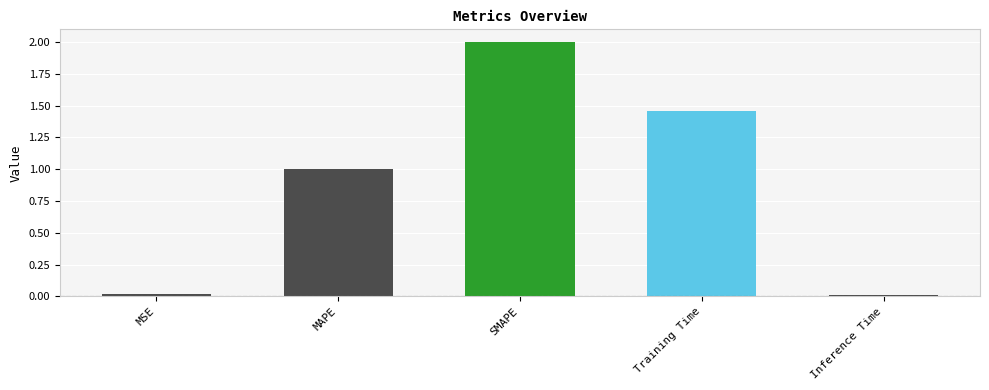

What is the greatest value displayed?

2.0